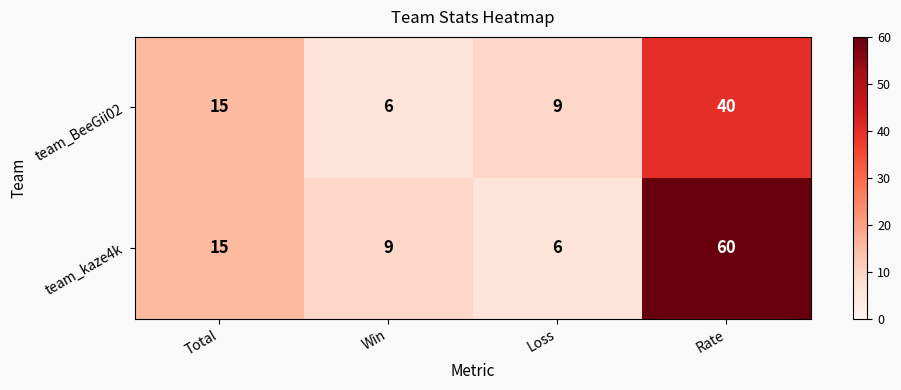

Reading right to left, list all the values displayed in this chart.

team_BeeGii02: Rate=40	Loss=9	Win=6	Total=15
team_kaze4k: Rate=60	Loss=6	Win=9	Total=15